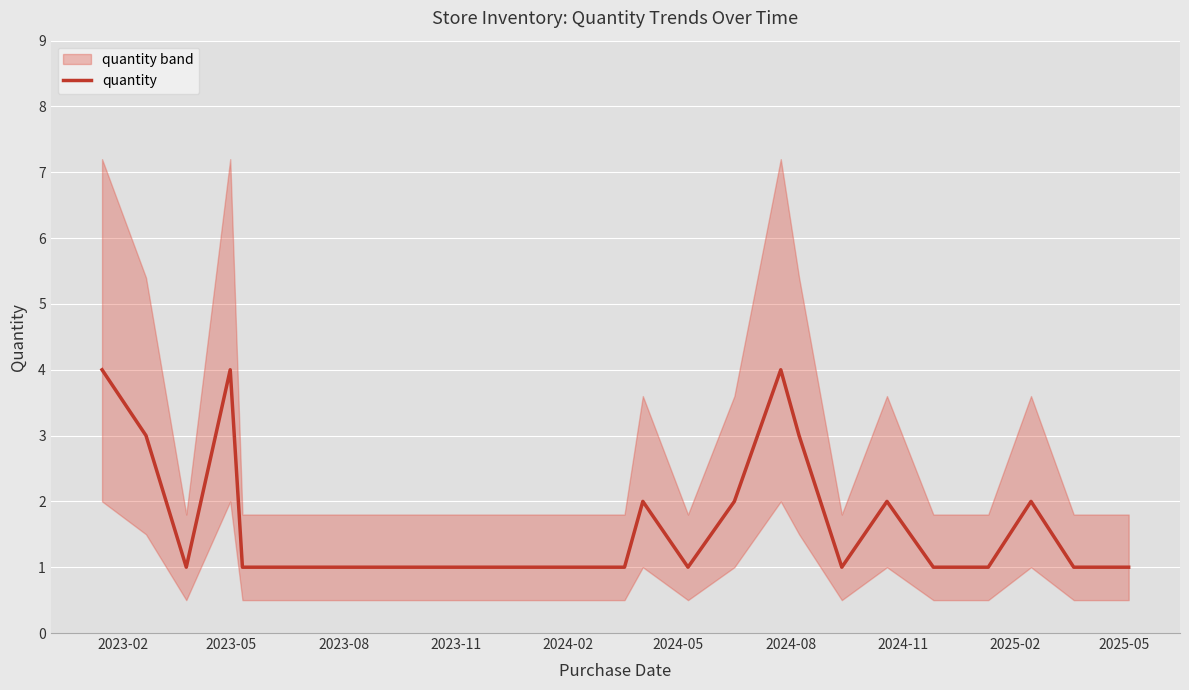

How many lines are shown in the chart?

1